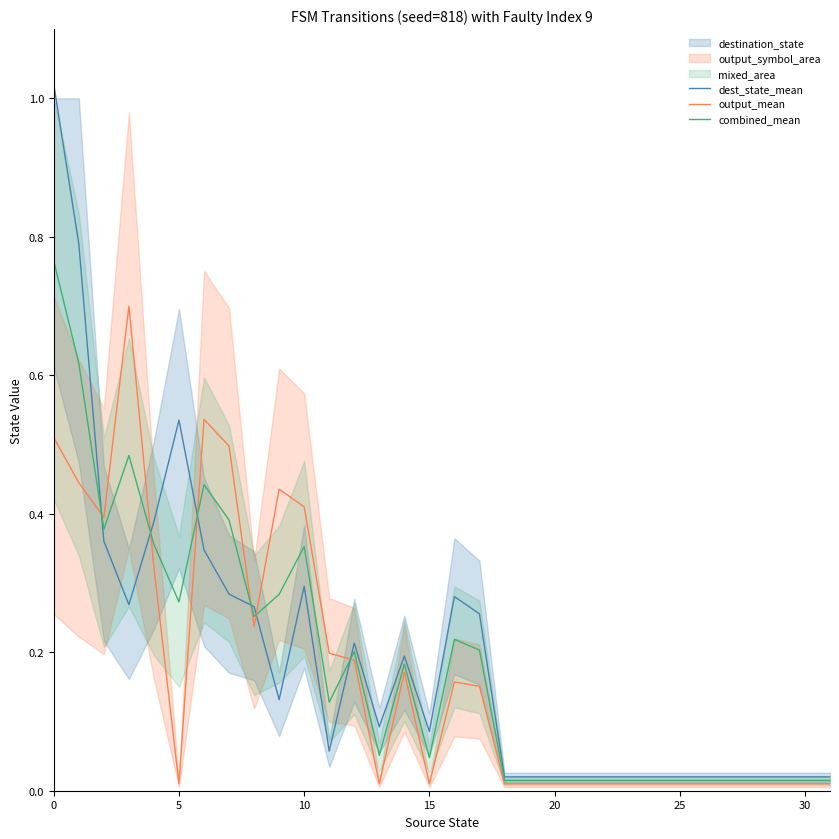

Reading right to left, list all the values displayed in this chart.

dest_state_mean: 0.0	0.0	0.0	0.0	0.0	0.0	0.0	0.0	0.0	0.0	0.0	0.0	0.0	0.0	0.3	0.3	0.1	0.2	0.1	0.2	0.1	0.3	0.1	0.3	0.3	0.3	0.5	0.4	0.3	0.4	0.8	1.0
output_mean: 0.0	0.0	0.0	0.0	0.0	0.0	0.0	0.0	0.0	0.0	0.0	0.0	0.0	0.0	0.2	0.2	0.0	0.2	0.0	0.2	0.2	0.4	0.4	0.2	0.5	0.5	0.0	0.3	0.7	0.4	0.4	0.5
combined_mean: 0.0	0.0	0.0	0.0	0.0	0.0	0.0	0.0	0.0	0.0	0.0	0.0	0.0	0.0	0.2	0.2	0.0	0.2	0.1	0.2	0.1	0.4	0.3	0.3	0.4	0.4	0.3	0.4	0.5	0.4	0.6	0.8